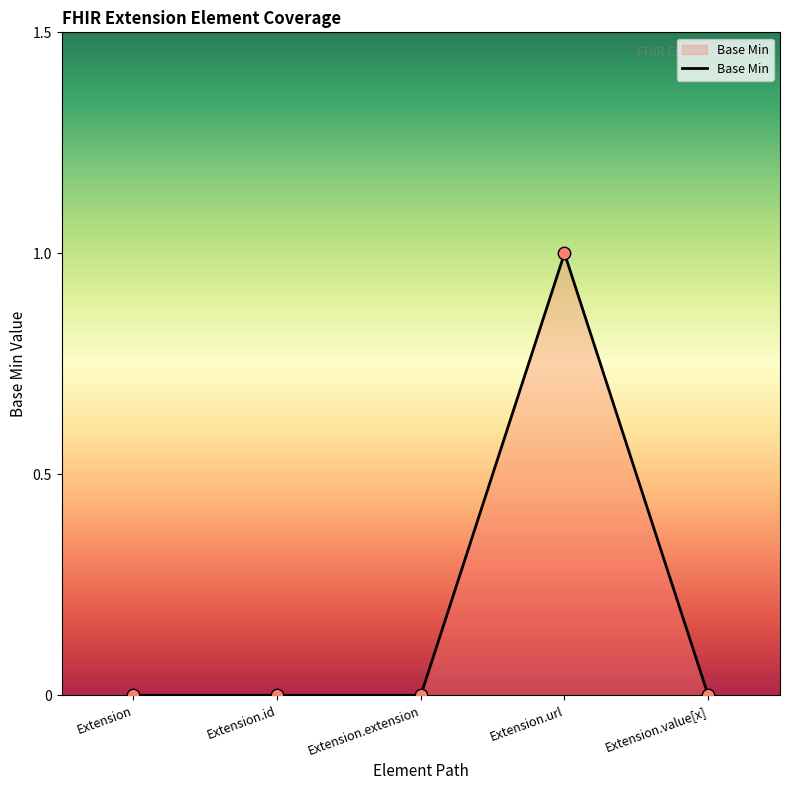

Between Extension.url and Extension.value[x], which is larger?

Extension.url